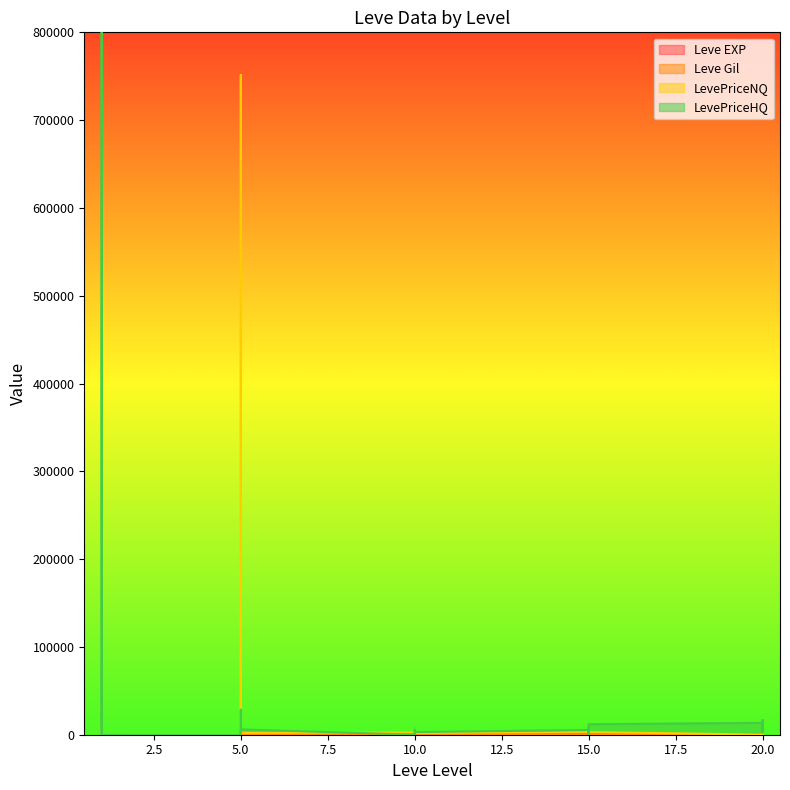

How many intersections are there between LevePriceHQ and Leve EXP?

14